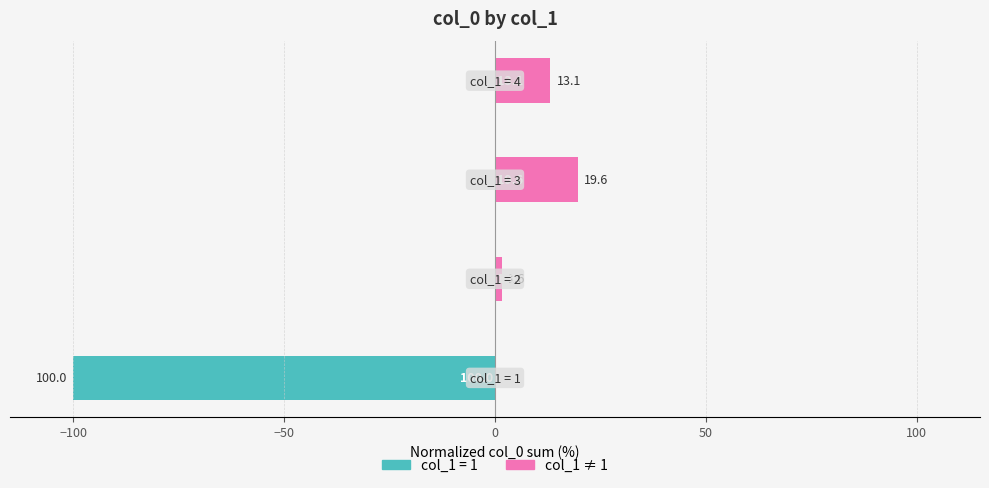

How many data points does each series have?

4